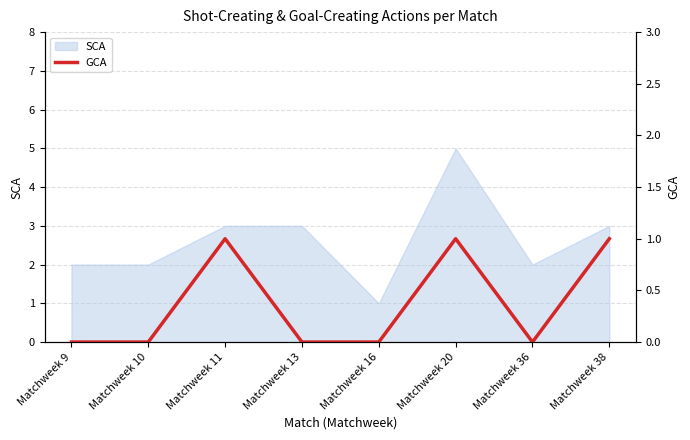

List the labels in order of value, largest first.

Matchweek 11, Matchweek 20, Matchweek 38, Matchweek 9, Matchweek 10, Matchweek 13, Matchweek 16, Matchweek 36